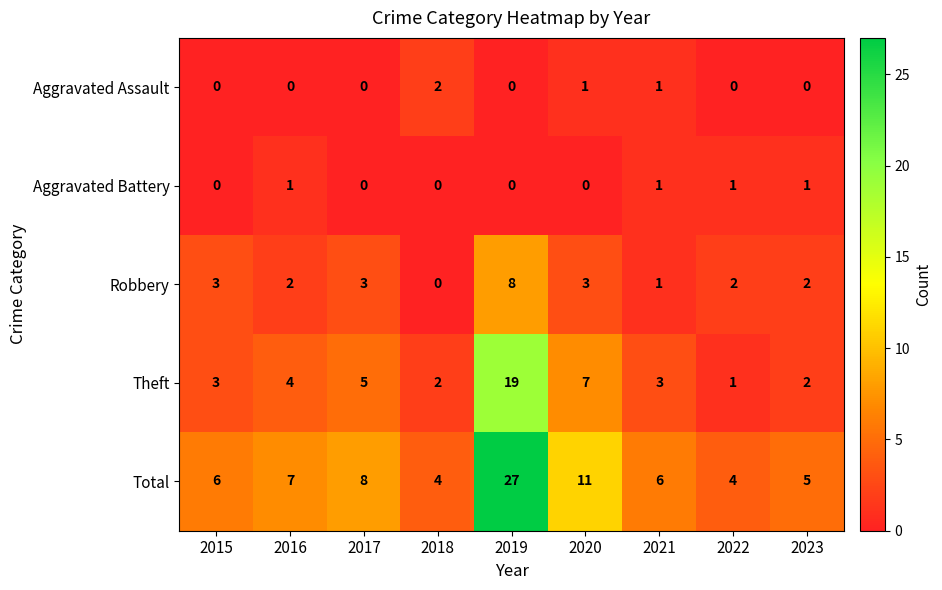

What is the difference between the second highest and minimum values in the Total series?

7